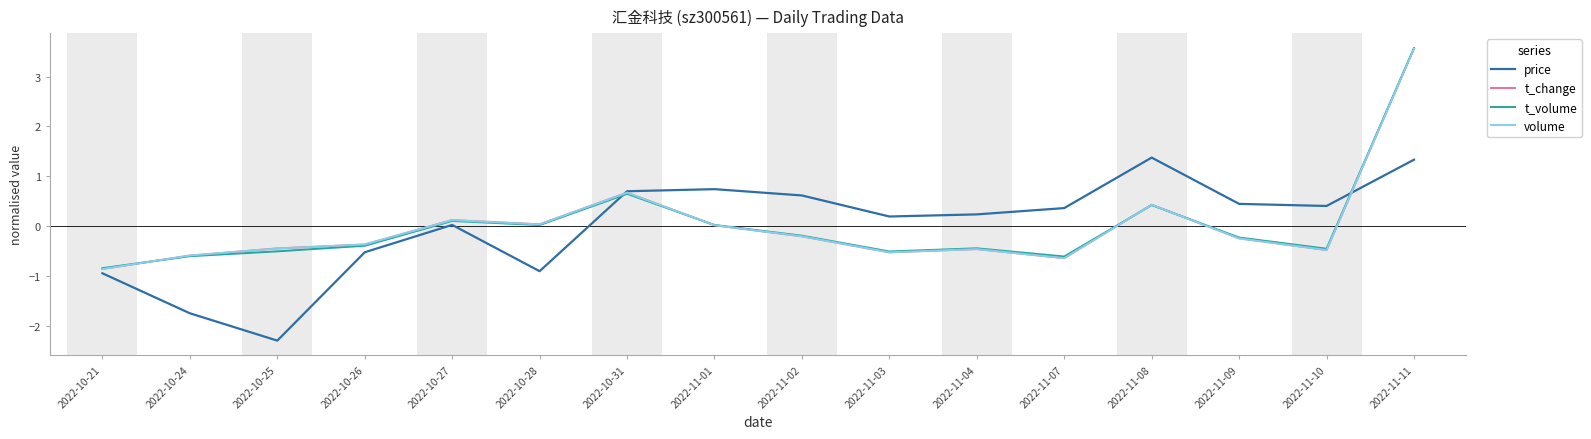

What position from the left is 2022-10-24?

2